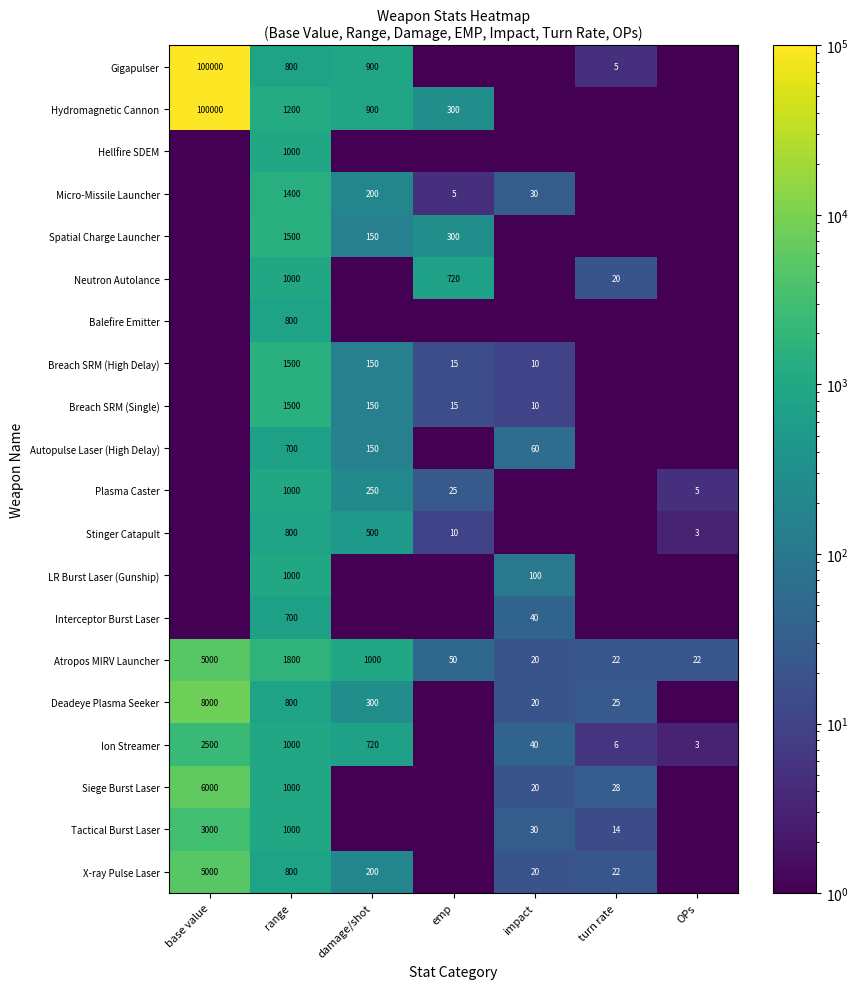

What is the total value across all series at damage/shot?

5570.7